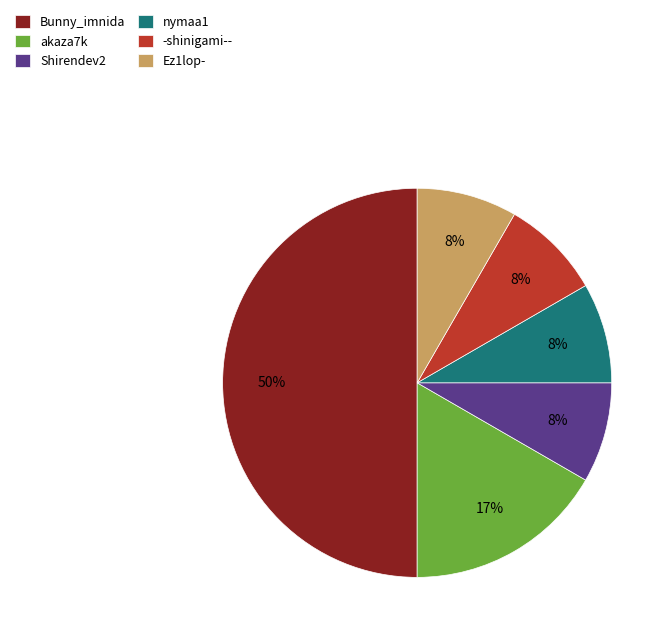

Do -shinigami-- and nymaa1 together represent more than half of the pie?

No